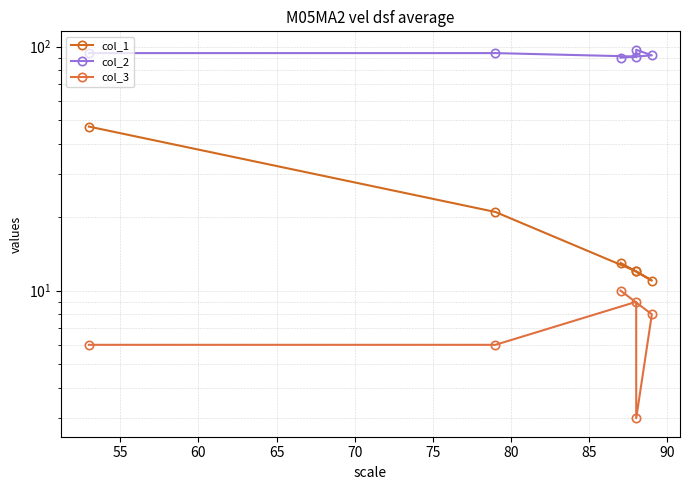

What is the smallest value displayed?

3